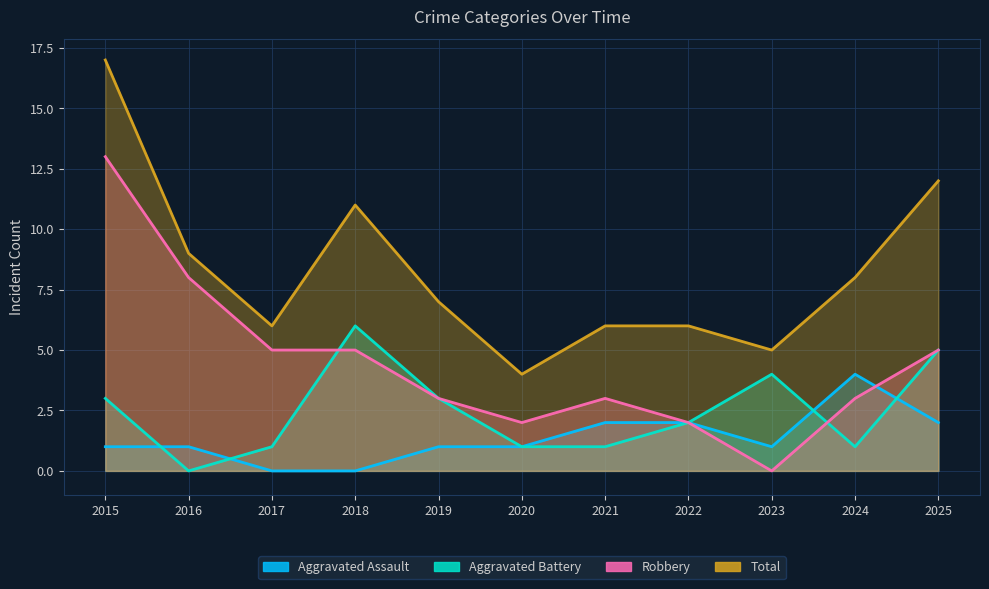

What is the difference between the second highest and minimum values in the Total series?

8